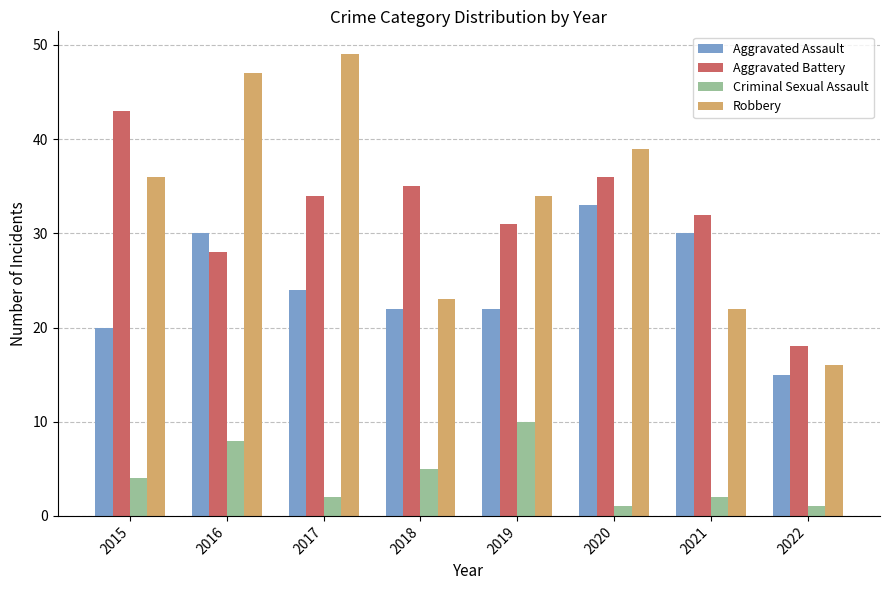

What is the minimum value shown in the chart?

1